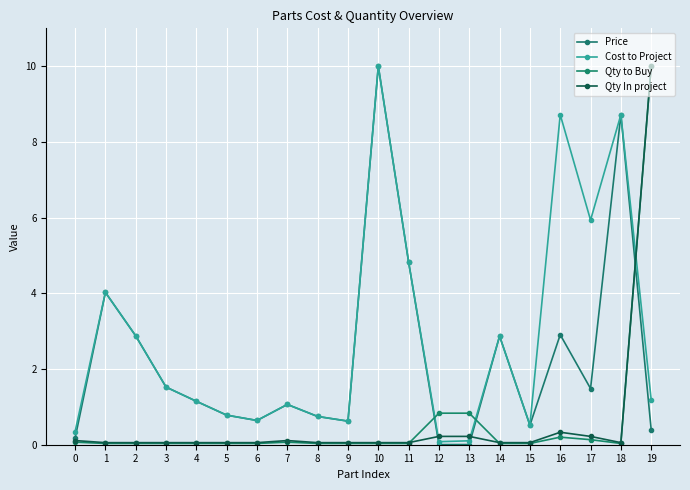

What is the value of the Qty In project point at the 3rd from the left?

0.1